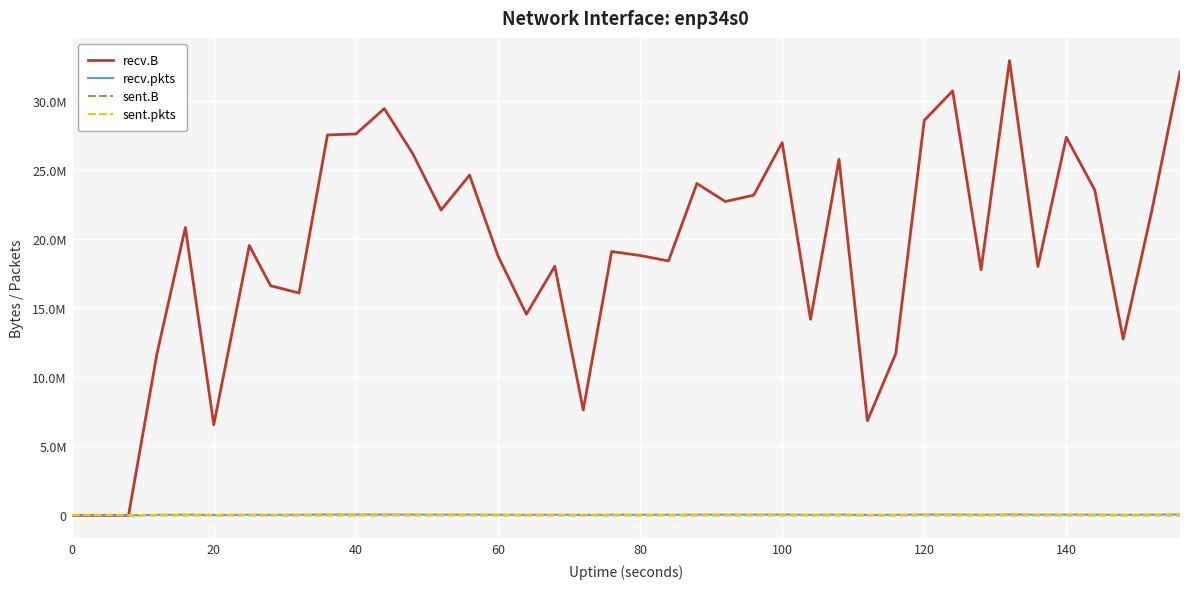

Reading left to right, transcribe all the data shown in this chart.

recv.B: 0	0	0	11691535	20815965	6554344	19517093	16605060	16080083	27514145	27583733	29415331	26159488	22081155	24604797	18766196	14542545	18016697	7627278	19082645	18795438	18398032	24004561	22697890	23157472	26957852	14175820	25749368	6835861	11712474	28564905	30703714	17770635	32889135	17996022	27348564	23532361	12748969	21954075	32071227
recv.pkts: 0	0	1	35146	45715	28228	41997	36405	42448	55106	56499	55752	52899	47237	50806	41840	37242	42994	32219	41921	41271	38330	47822	47606	47243	54229	38927	50759	28200	36855	55049	54833	42583	58252	46506	50684	48425	35349	47924	60244
sent.B: 0	74	74	0	0	0	0	0	0	0	0	0	0	0	0	0	0	0	0	0	0	0	0	0	0	0	0	0	0	0	0	0	0	0	0	0	0	0	0	0
sent.pkts: 0	1	1	0	0	0	0	0	0	0	0	0	0	0	0	0	0	0	0	0	0	0	0	0	0	0	0	0	0	0	0	0	0	0	0	0	0	0	0	0